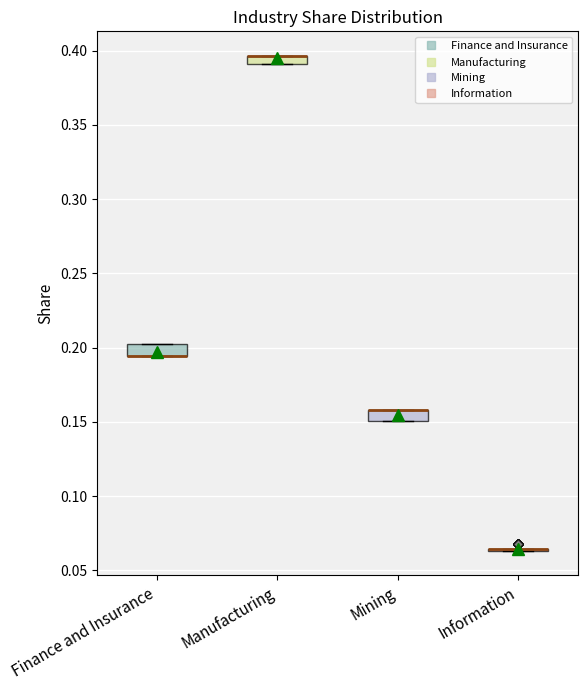

Where is the lower edge of the box for Manufacturing on the y-axis? The values are not printed on the chart, so give them approximately, as read against the axis.

0.390